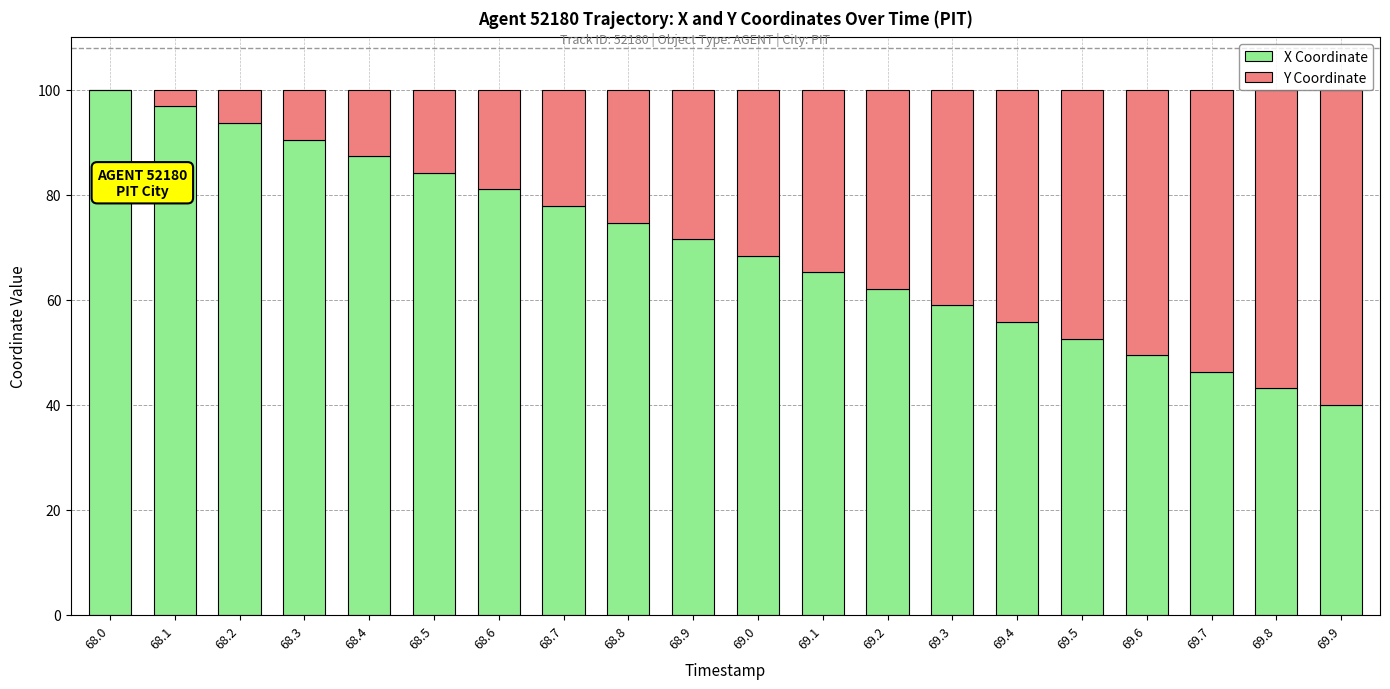

True or false: X Coordinate has a value of 80.8 at 69.4.

False